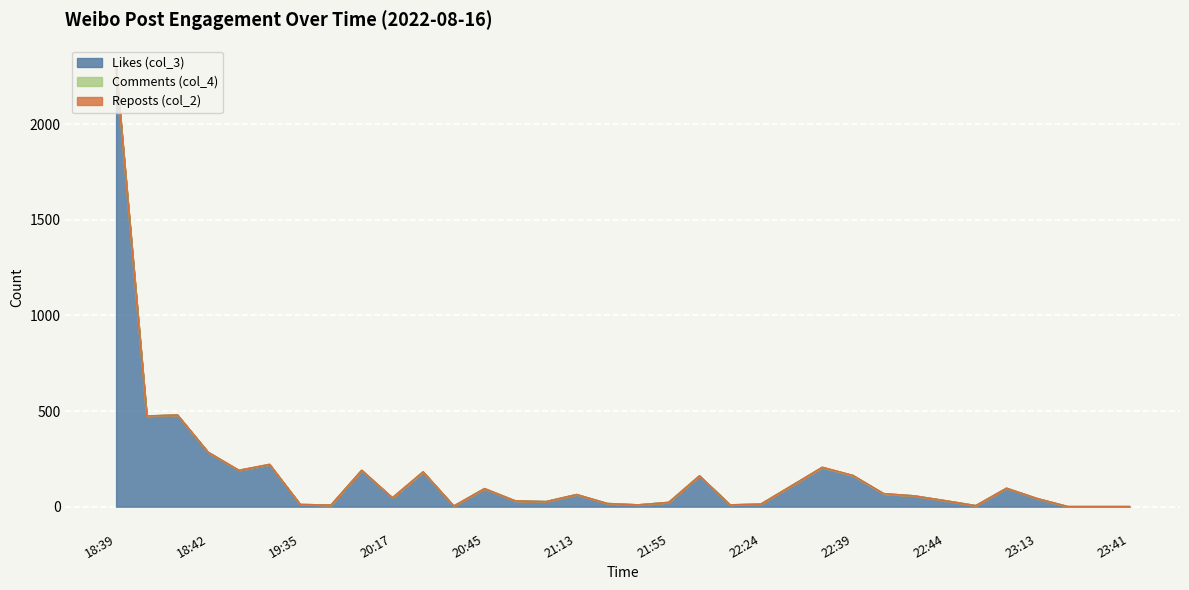

The Likes (col_3) series shows 159 at 20:45. True or false?

False